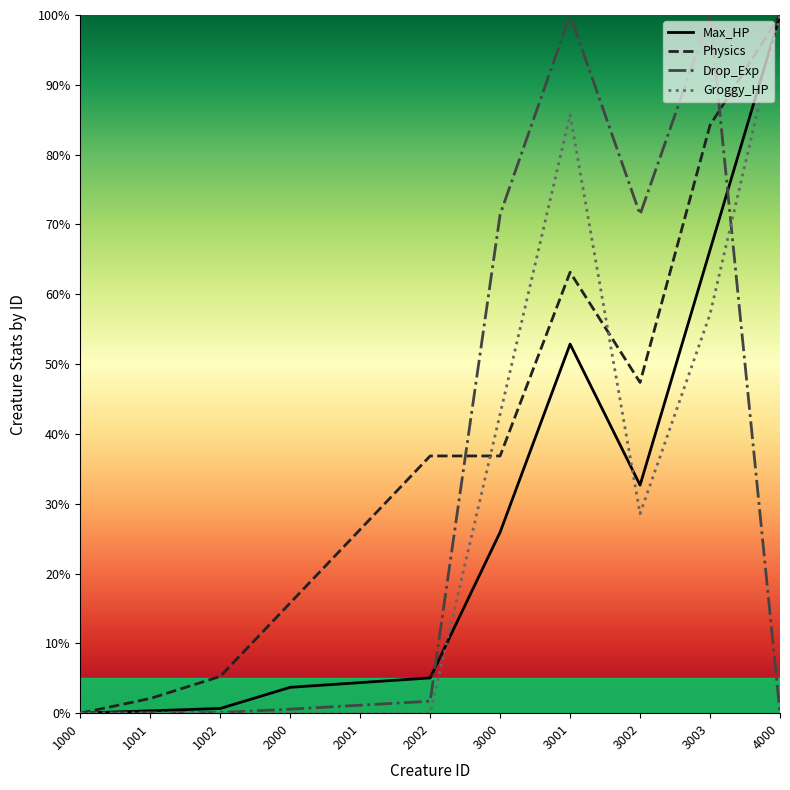

What is the difference between the second highest and second lowest values in the Drop_Exp series?

1.0